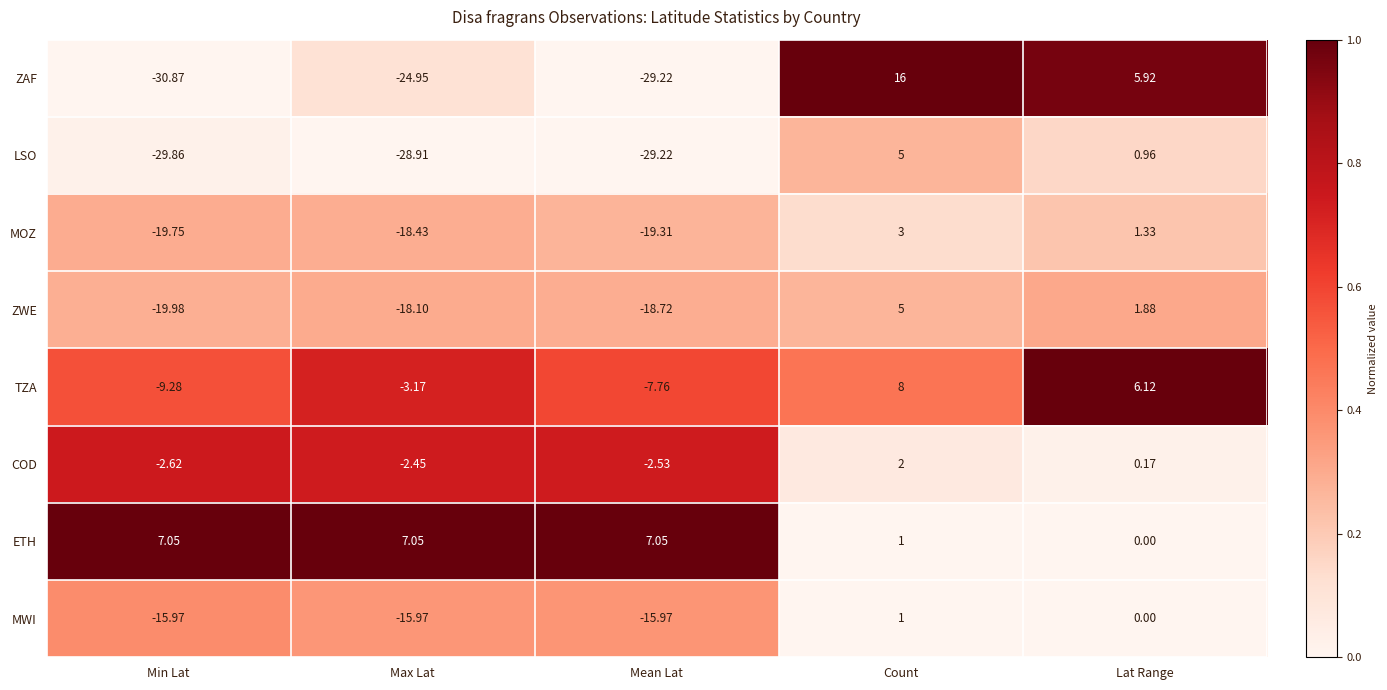

Which category has the lowest value in the MOZ series?

Min Lat